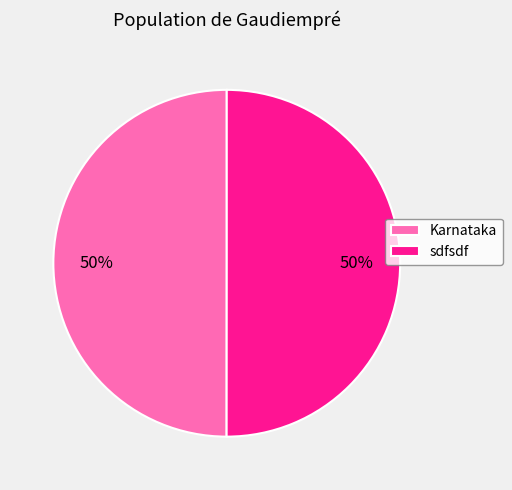

True or false: Karnataka accounts for 62% of the total.

False